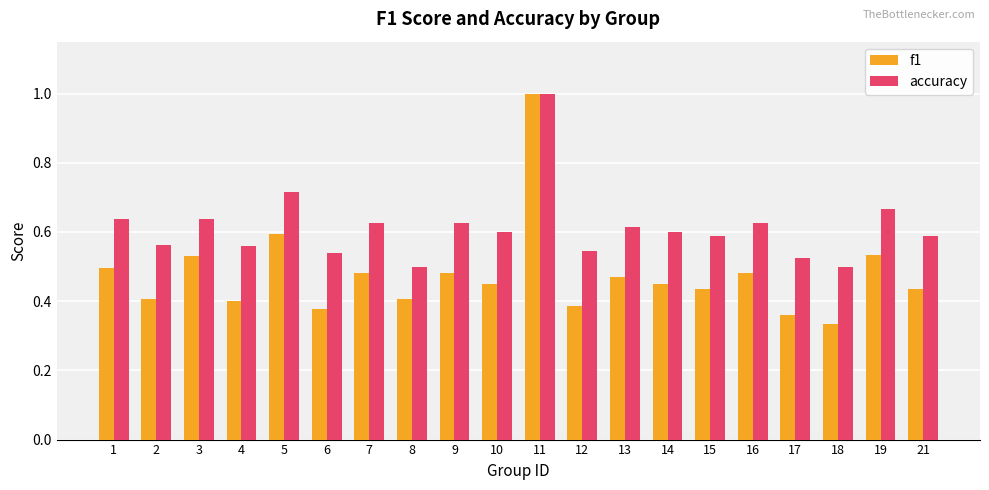

What is the maximum value shown in the chart?

1.0